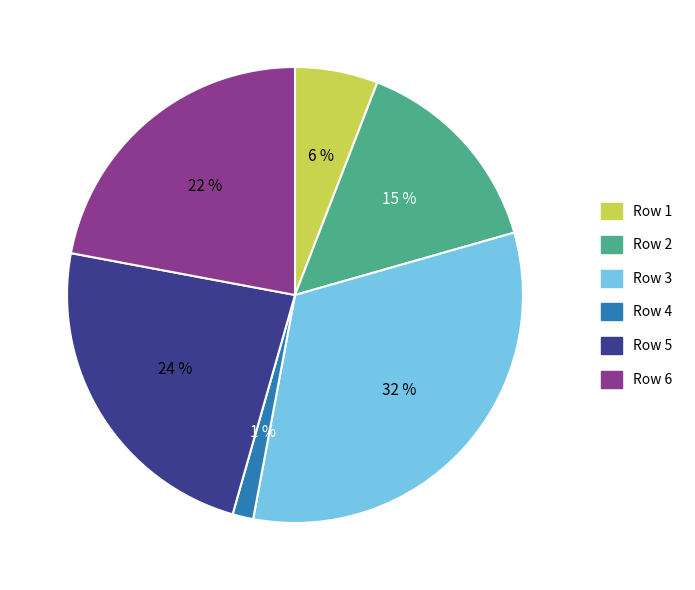

Count the number of slices in the pie.

6